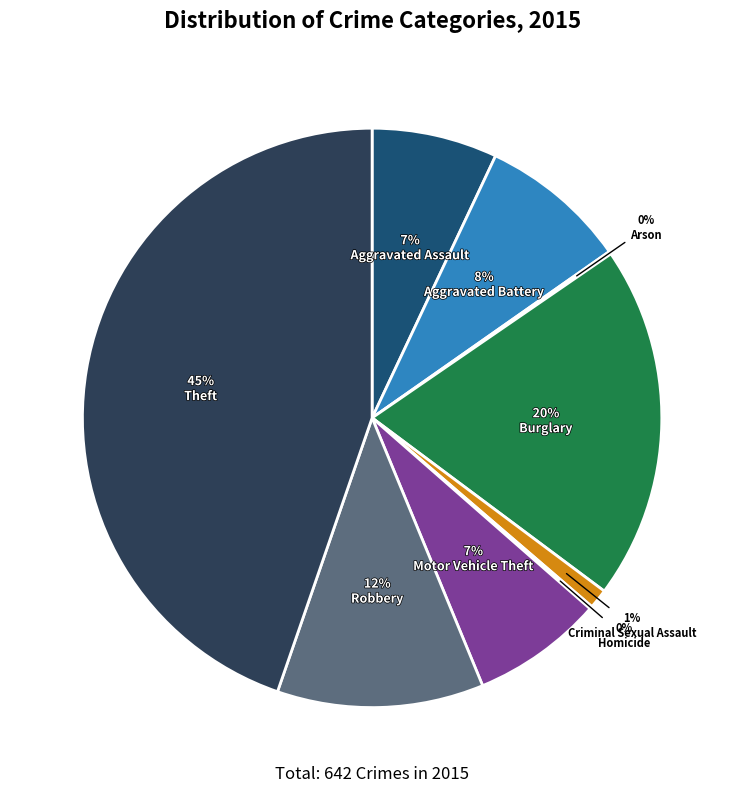

Which has a higher value, Burglary or Aggravated Assault?

Burglary